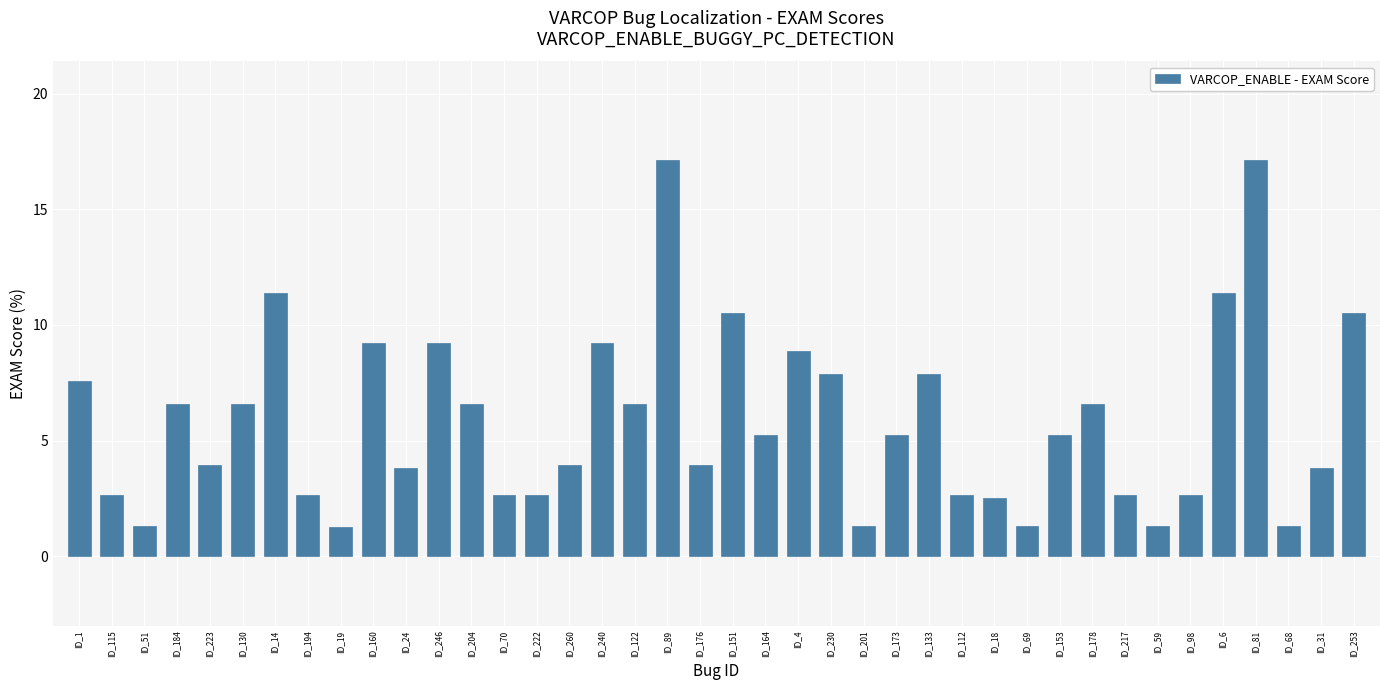

What is the sum of all values?

234.9